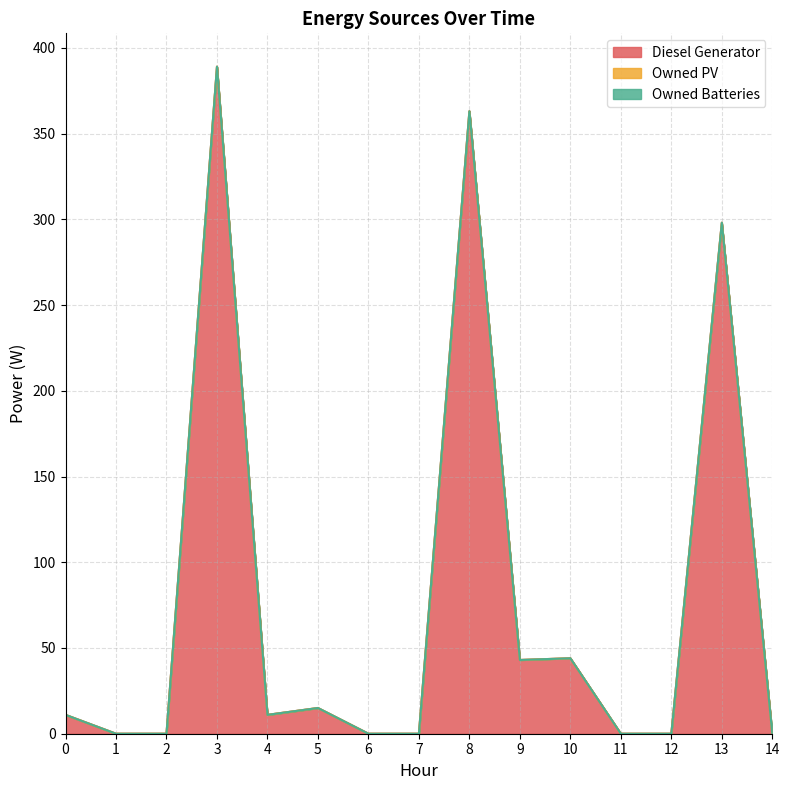

True or false: Diesel Generator has a value of 0 at 14.

True